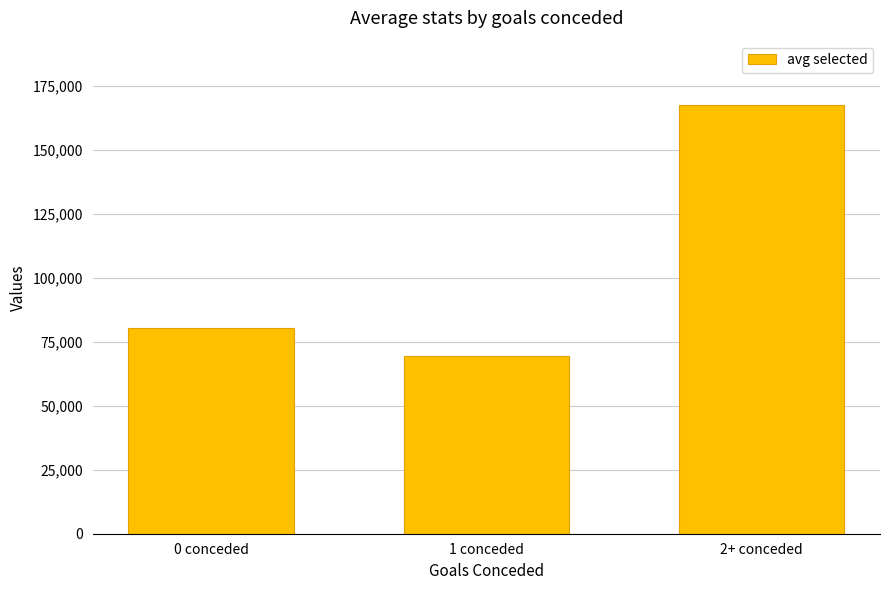

How many data points are less than 80555?

1